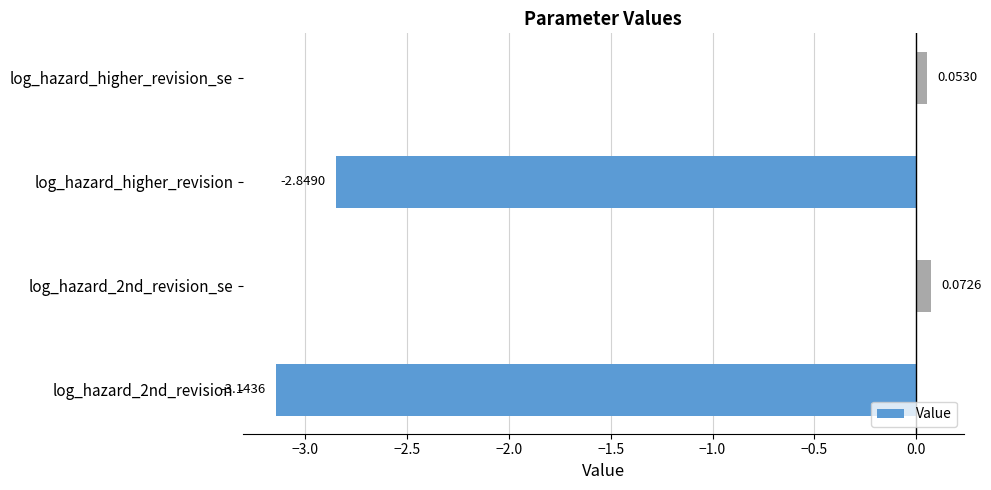

Rank the categories by value from highest to lowest.

log_hazard_2nd_revision_se, log_hazard_higher_revision_se, log_hazard_higher_revision, log_hazard_2nd_revision